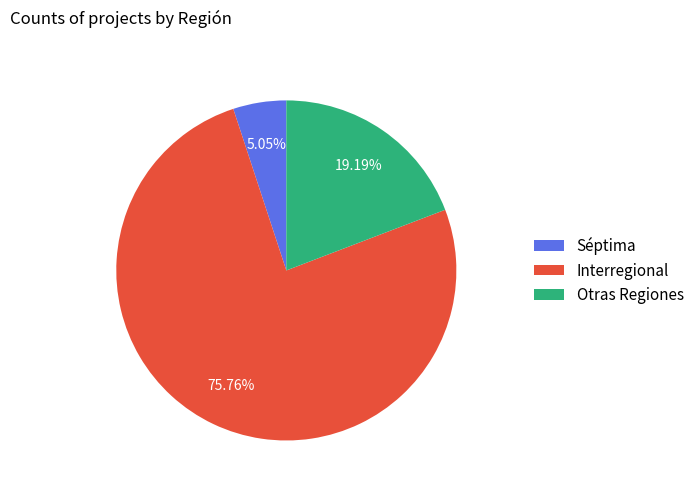

What is the ratio of the value at Séptima to the value at Otras Regiones?

0.3